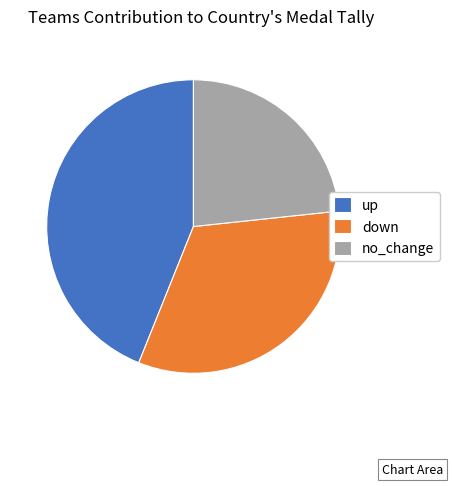

Does up represent more than half of the total?

No